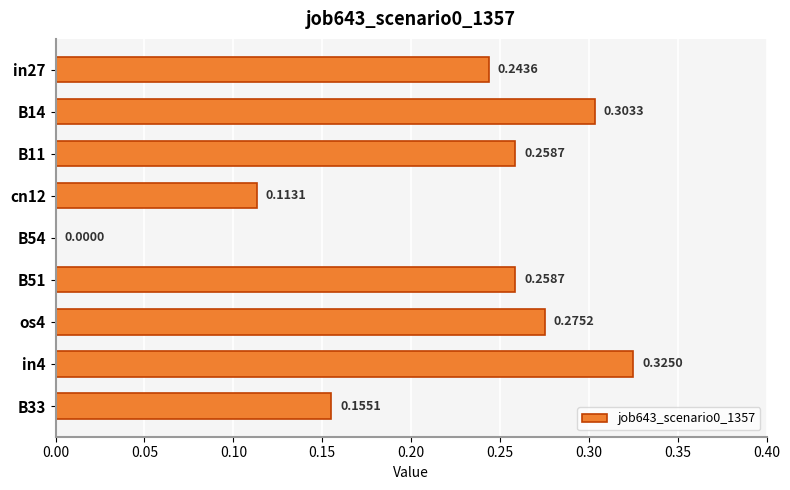

What is the sum of the values at B51 and in4?

0.6